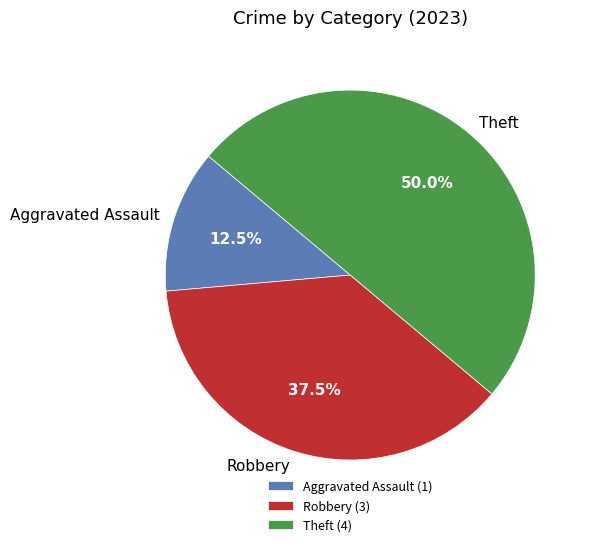

How much of the chart is everything except Aggravated Assault?

87.5%